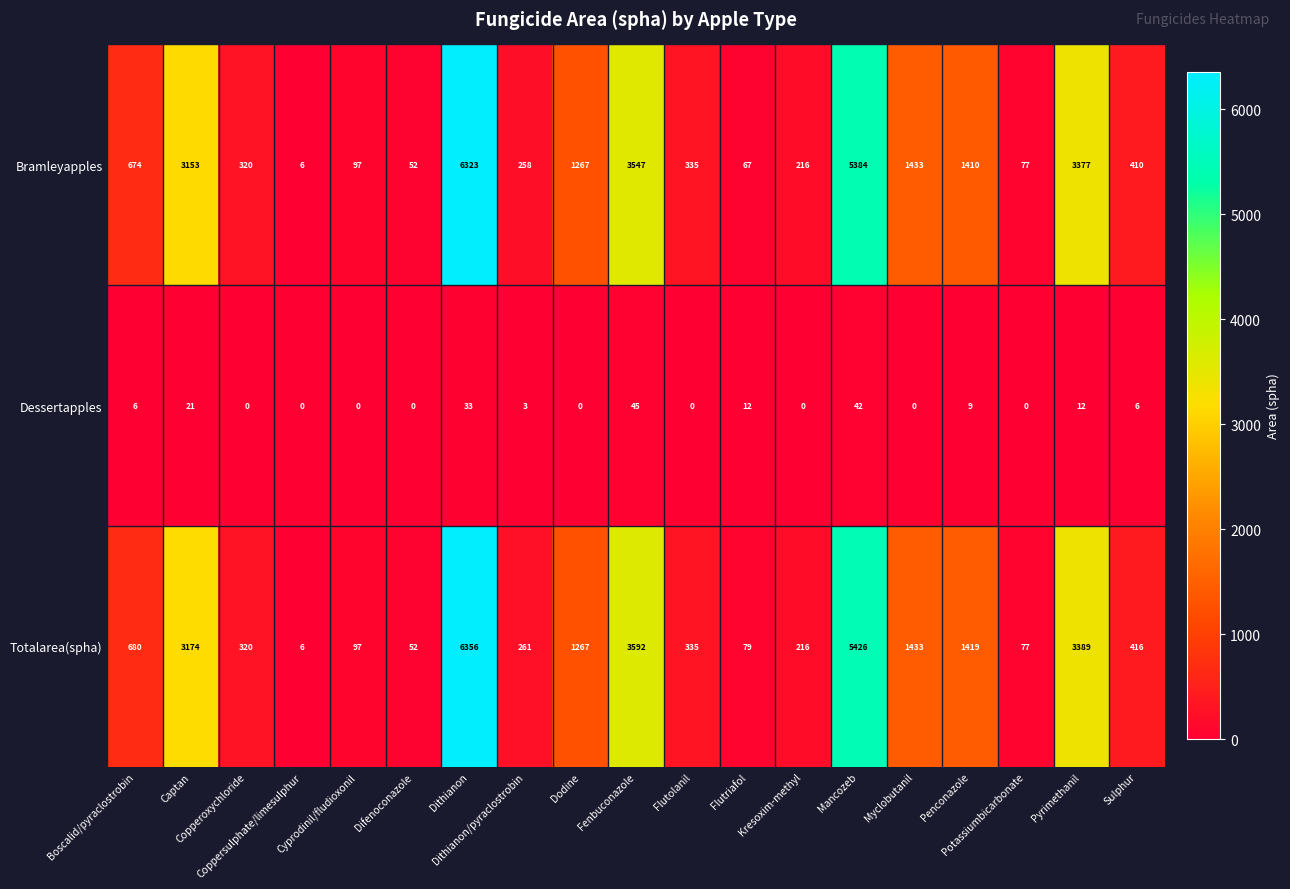

What is the difference between the second highest and second lowest values in the Bramleyapples series?

5332